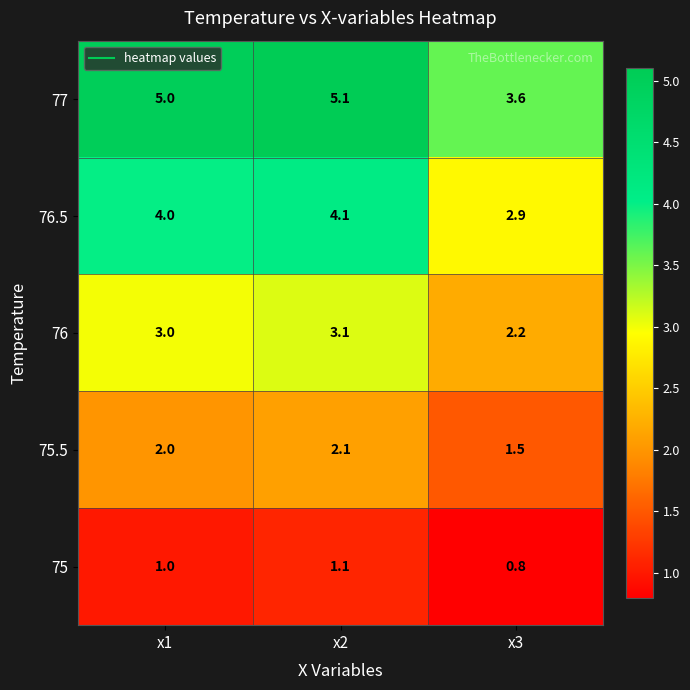

At how many categories does at least one series exceed 3?

3